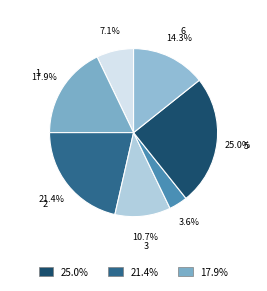

How many slices are in this pie chart?

7